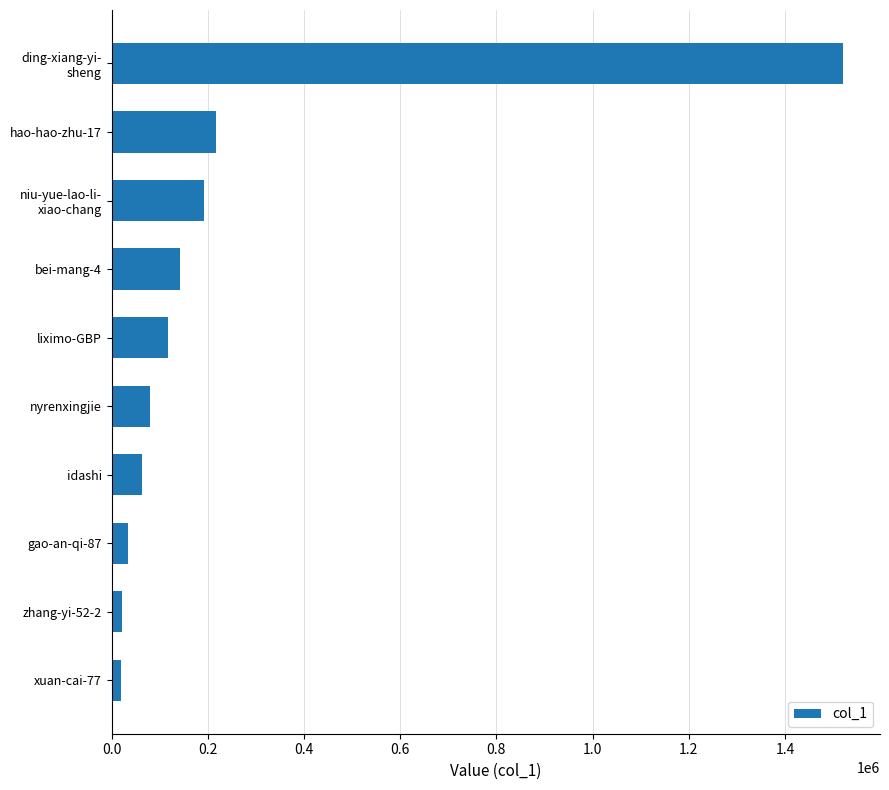

What is the average value?

240759